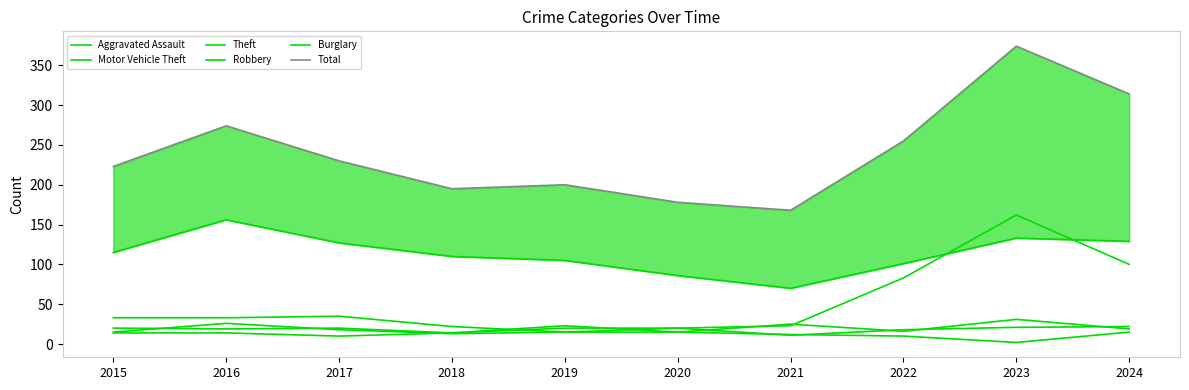

Which category has the lowest value in the Theft series?

2021